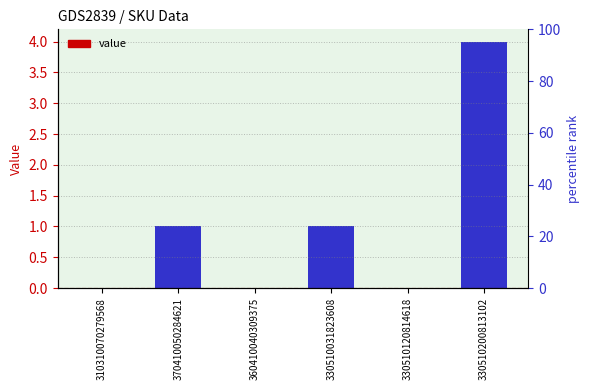

Reading left to right, transcribe all the data shown in this chart.

0	1	0	1	0	4